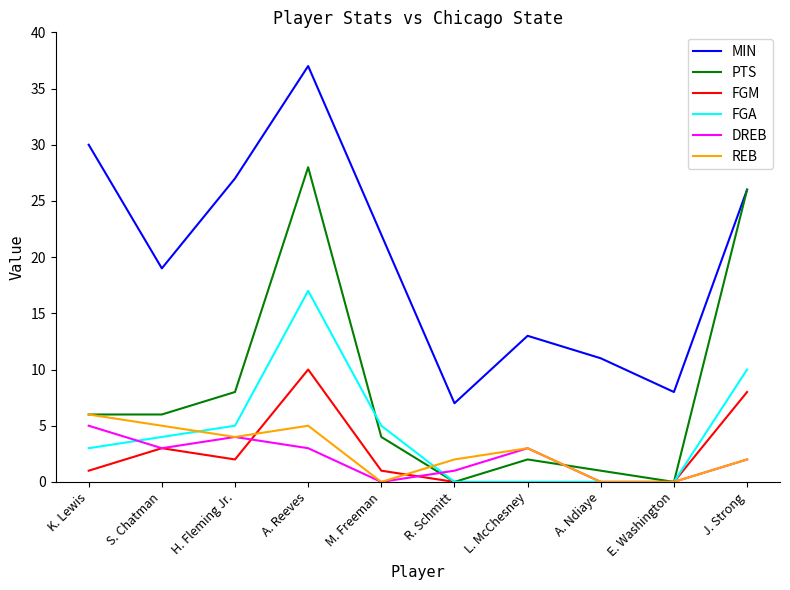

What is the sum of the PTS values at A. Ndiaye and E. Washington?

1